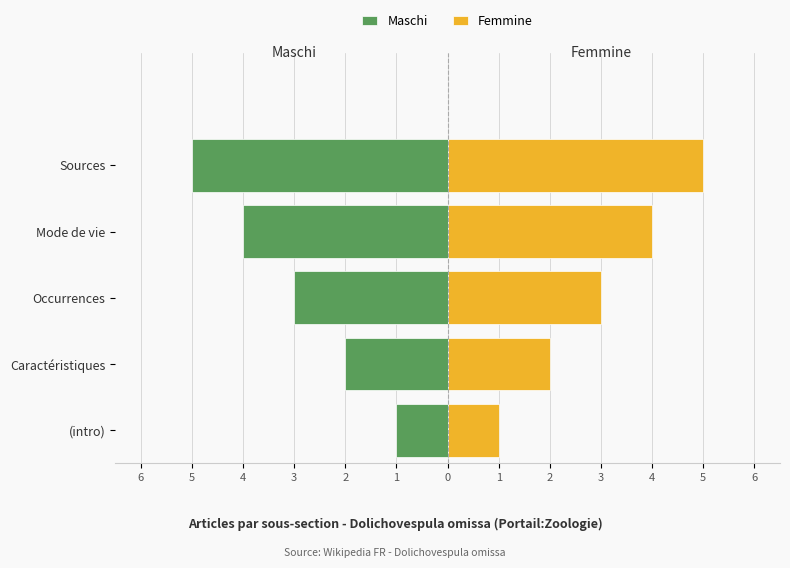

Reading left to right, extract all data points from this chart.

Maschi: -1	-2	-3	-4	-5
Femmine: 1	2	3	4	5